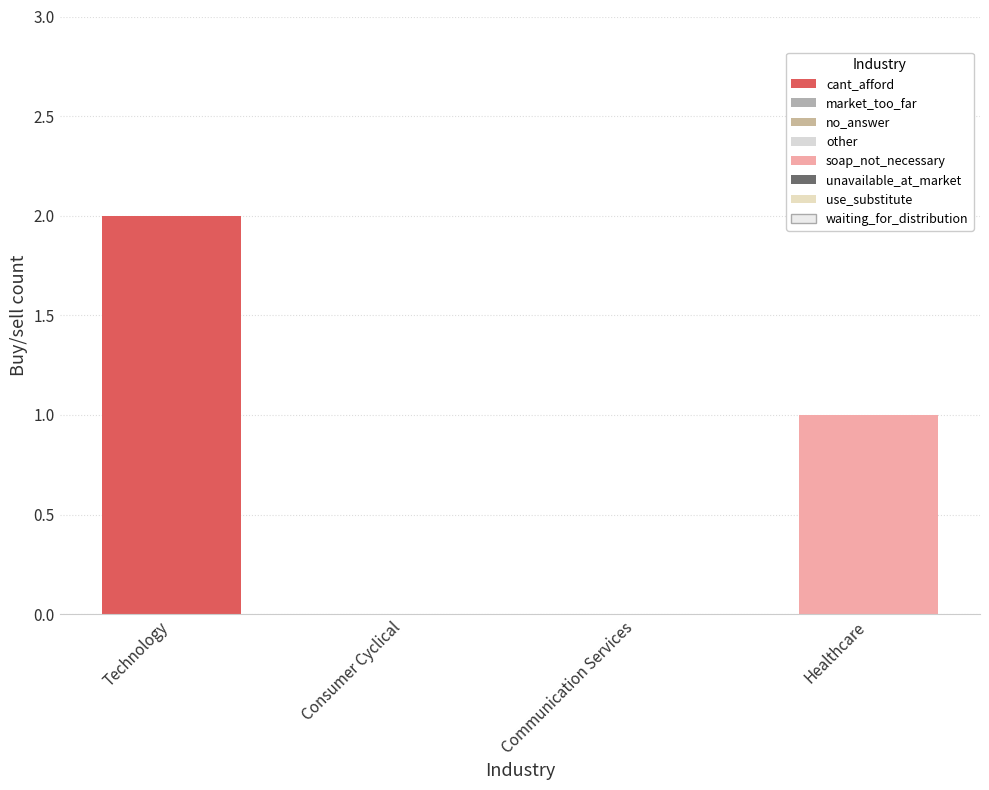

Which has a higher value, Communication Services or Healthcare?

Healthcare